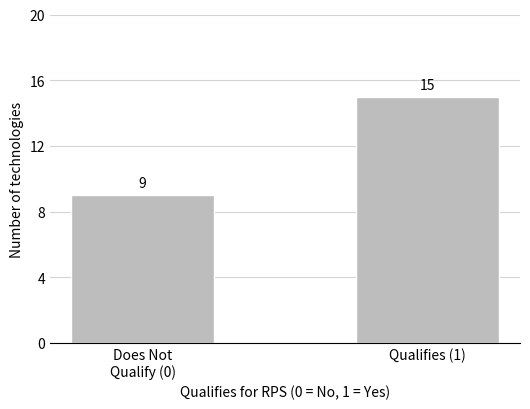

Reading left to right, list all the values displayed in this chart.

9	15